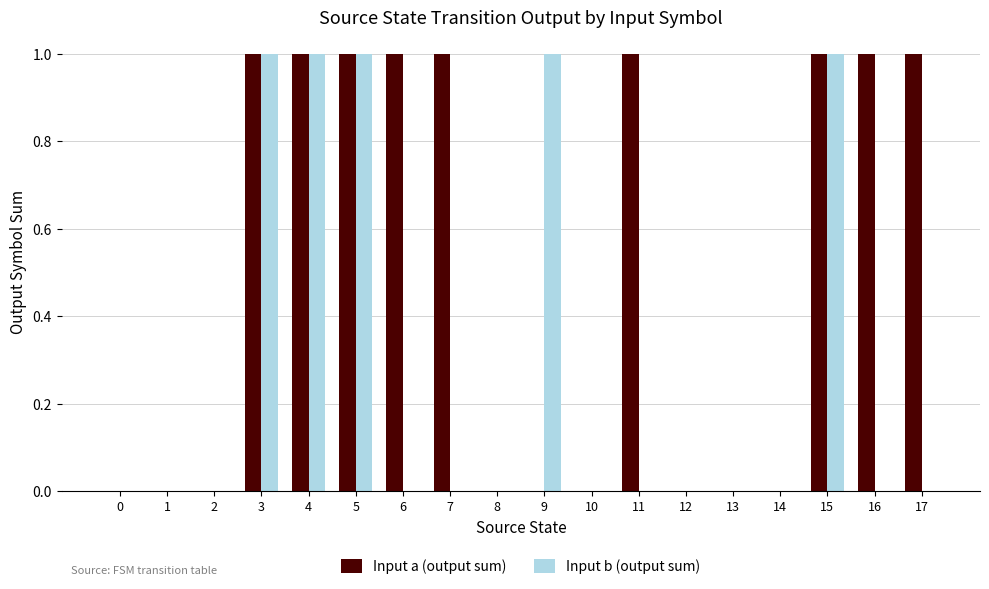

What value does the Input a (output sum) series have at 3?

1